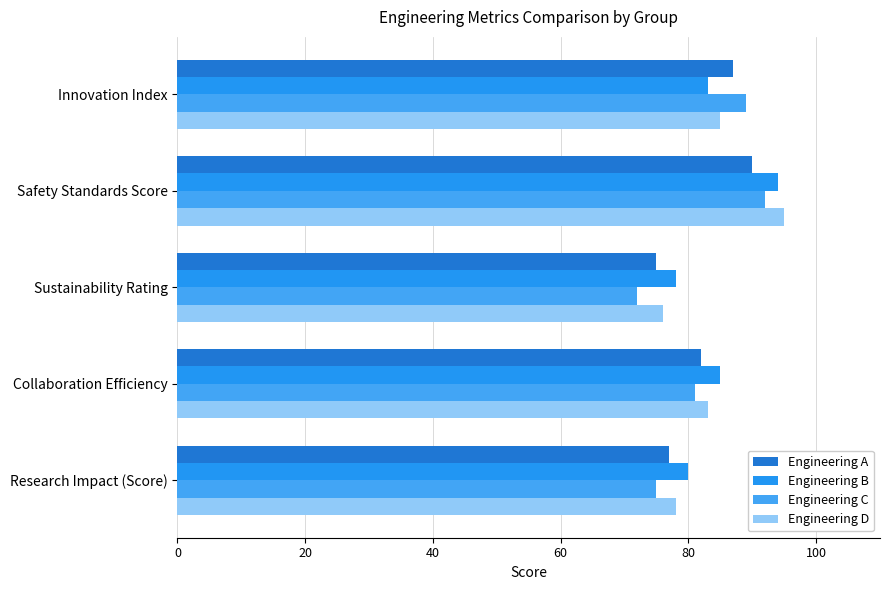

What are all the series names shown in the legend?

Engineering A, Engineering B, Engineering C, Engineering D